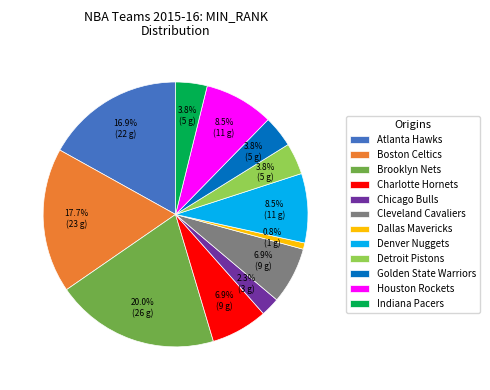

Does any single category account for the majority?

No